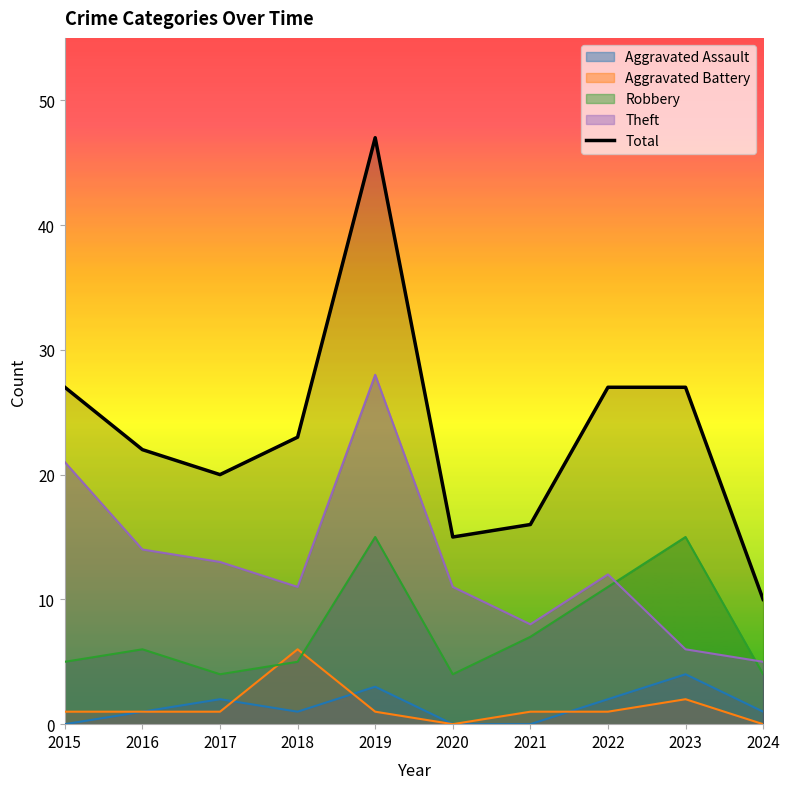

At which label is the value closest to 28?

2015